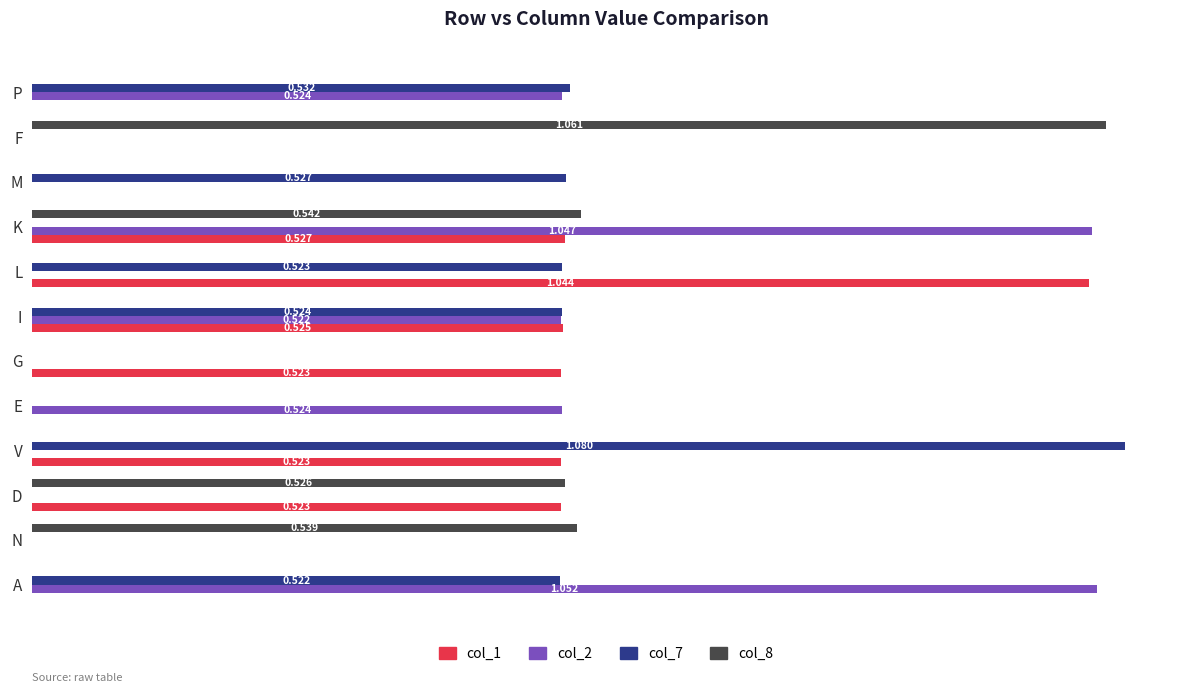

What are all the series names shown in the legend?

col_1, col_2, col_7, col_8